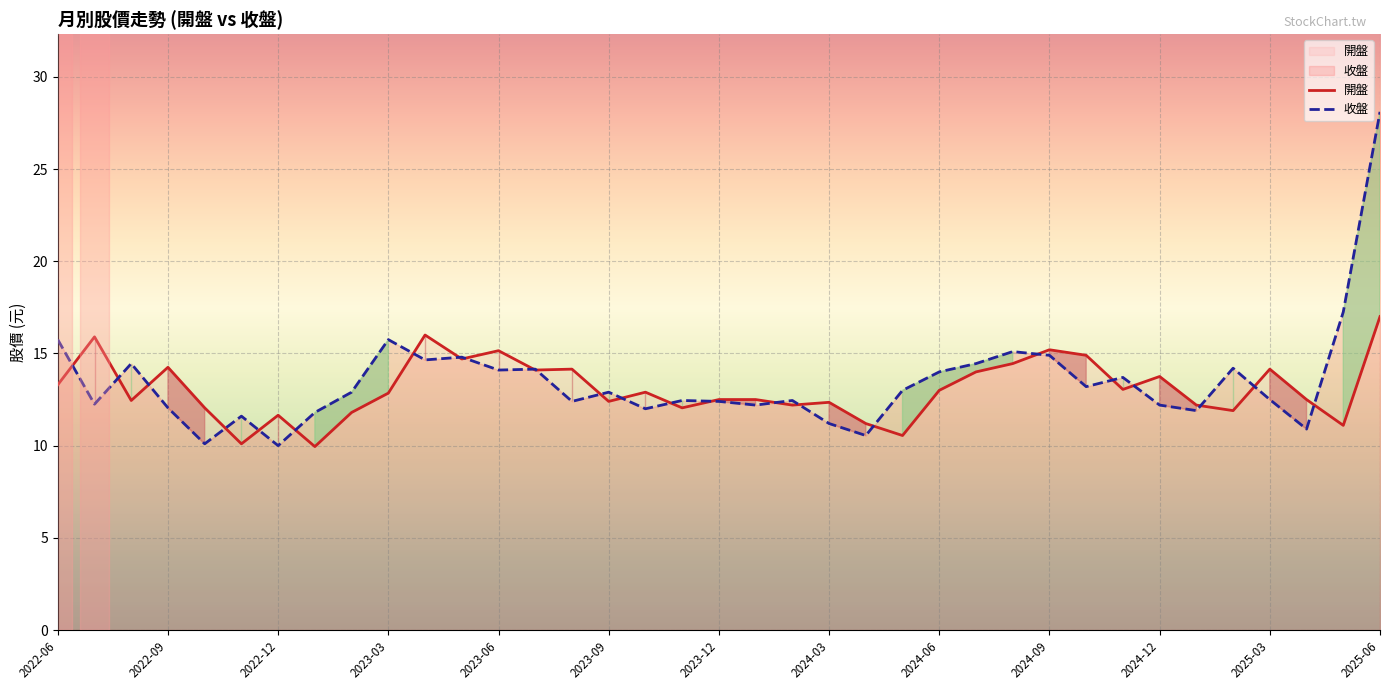

After their last crossing, which series has the higher values: 收盤 or 開盤?

收盤